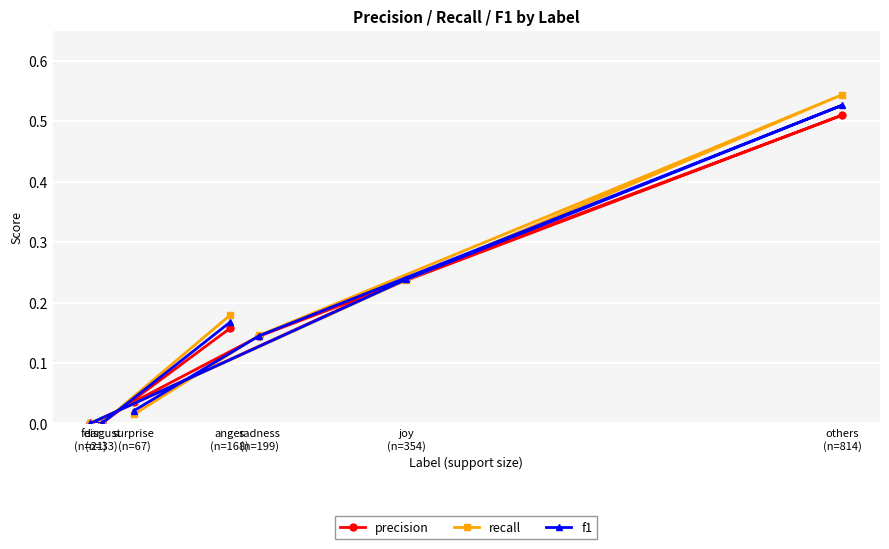

How many lines are shown in the chart?

3